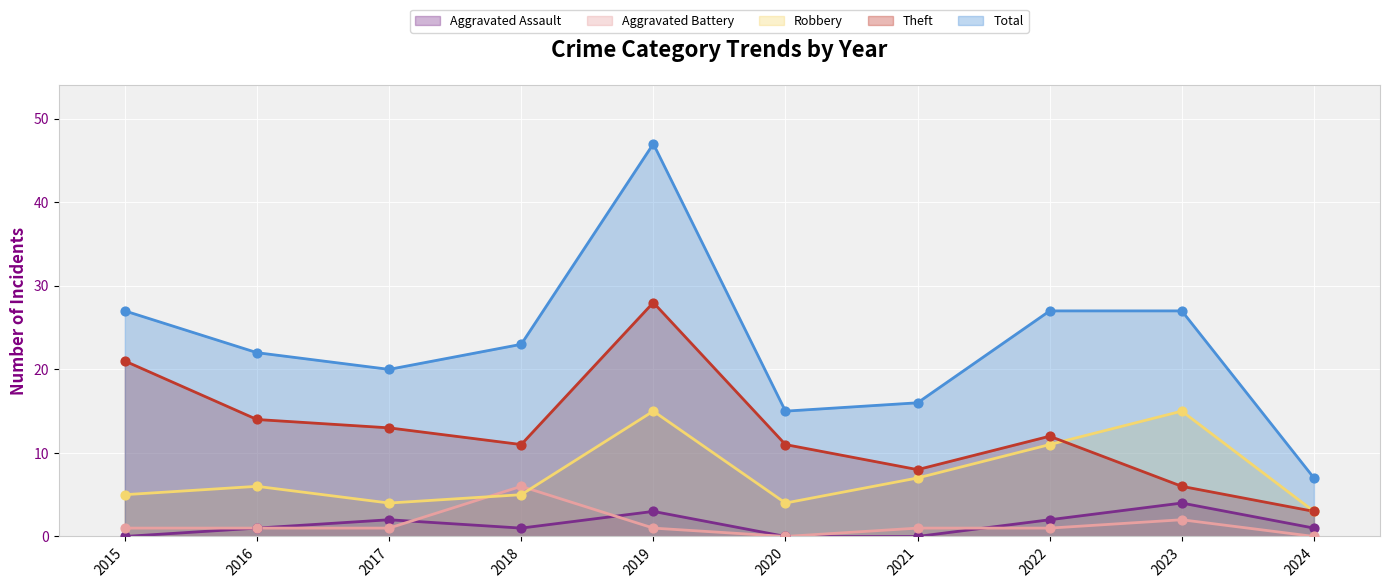

Which series has the largest total across all categories?

Total